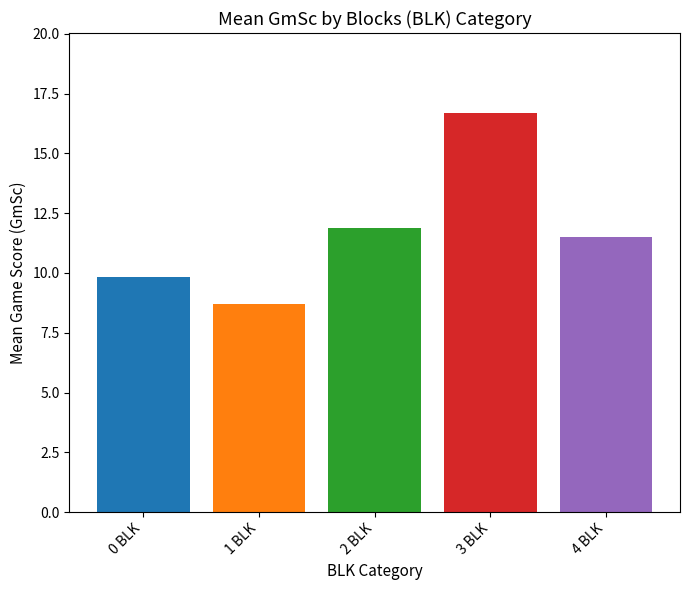

What is the average value?

11.7